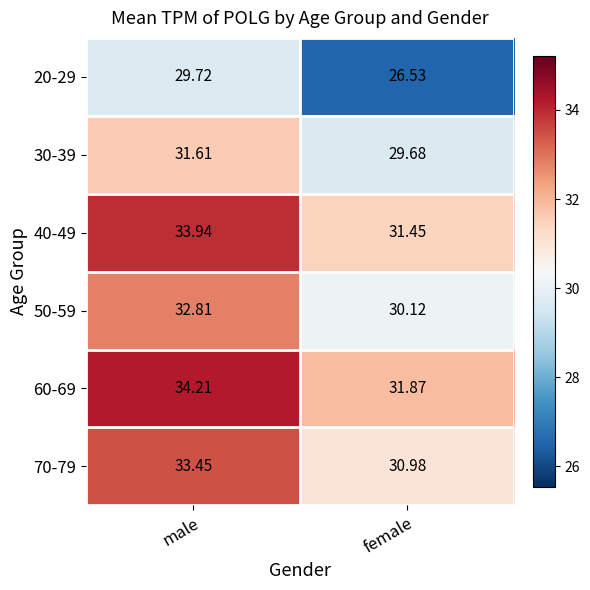

Which category has the highest value across all series?

male